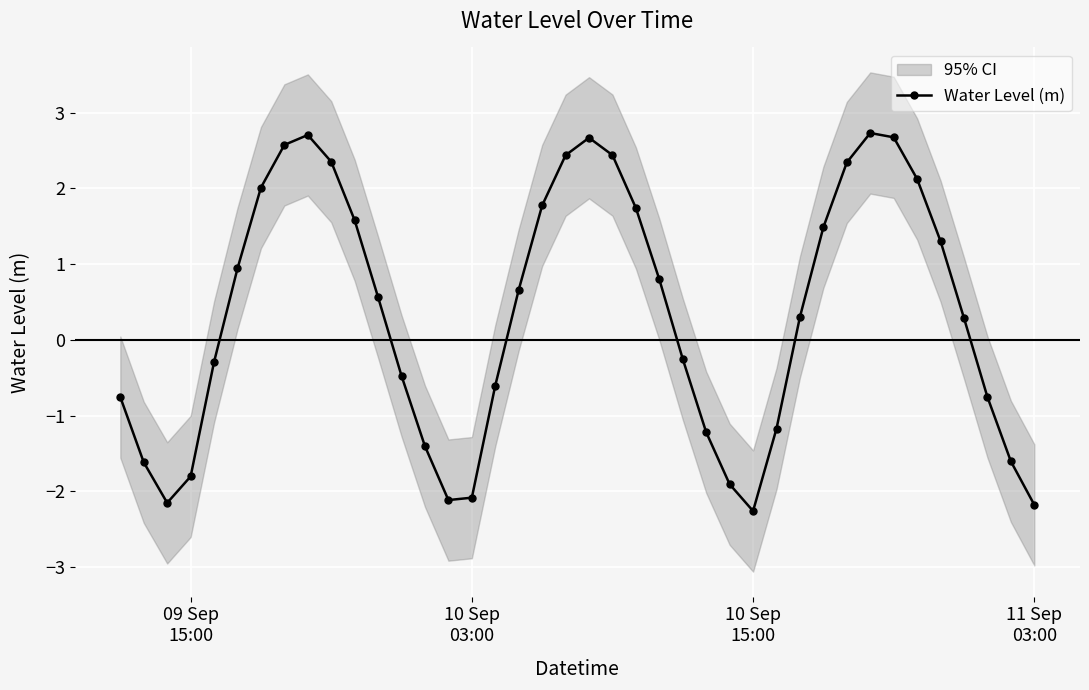

True or false: Water Level (m) has more than 0 points higher than both neighbors.

True